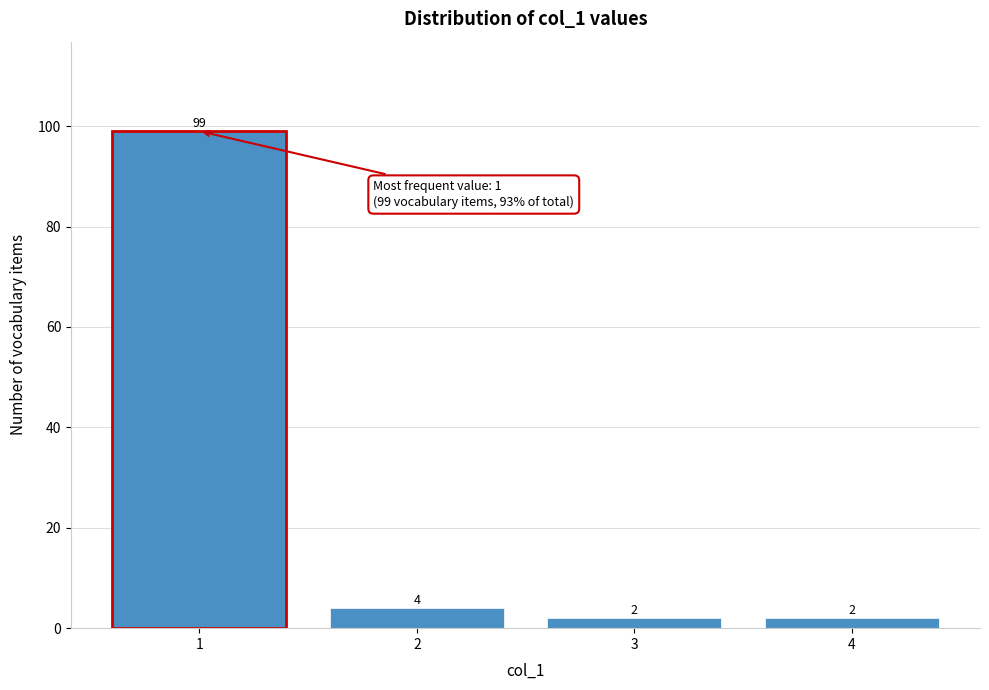

Reading left to right, list all the values displayed in this chart.

1=99	2=4	3=2	4=2